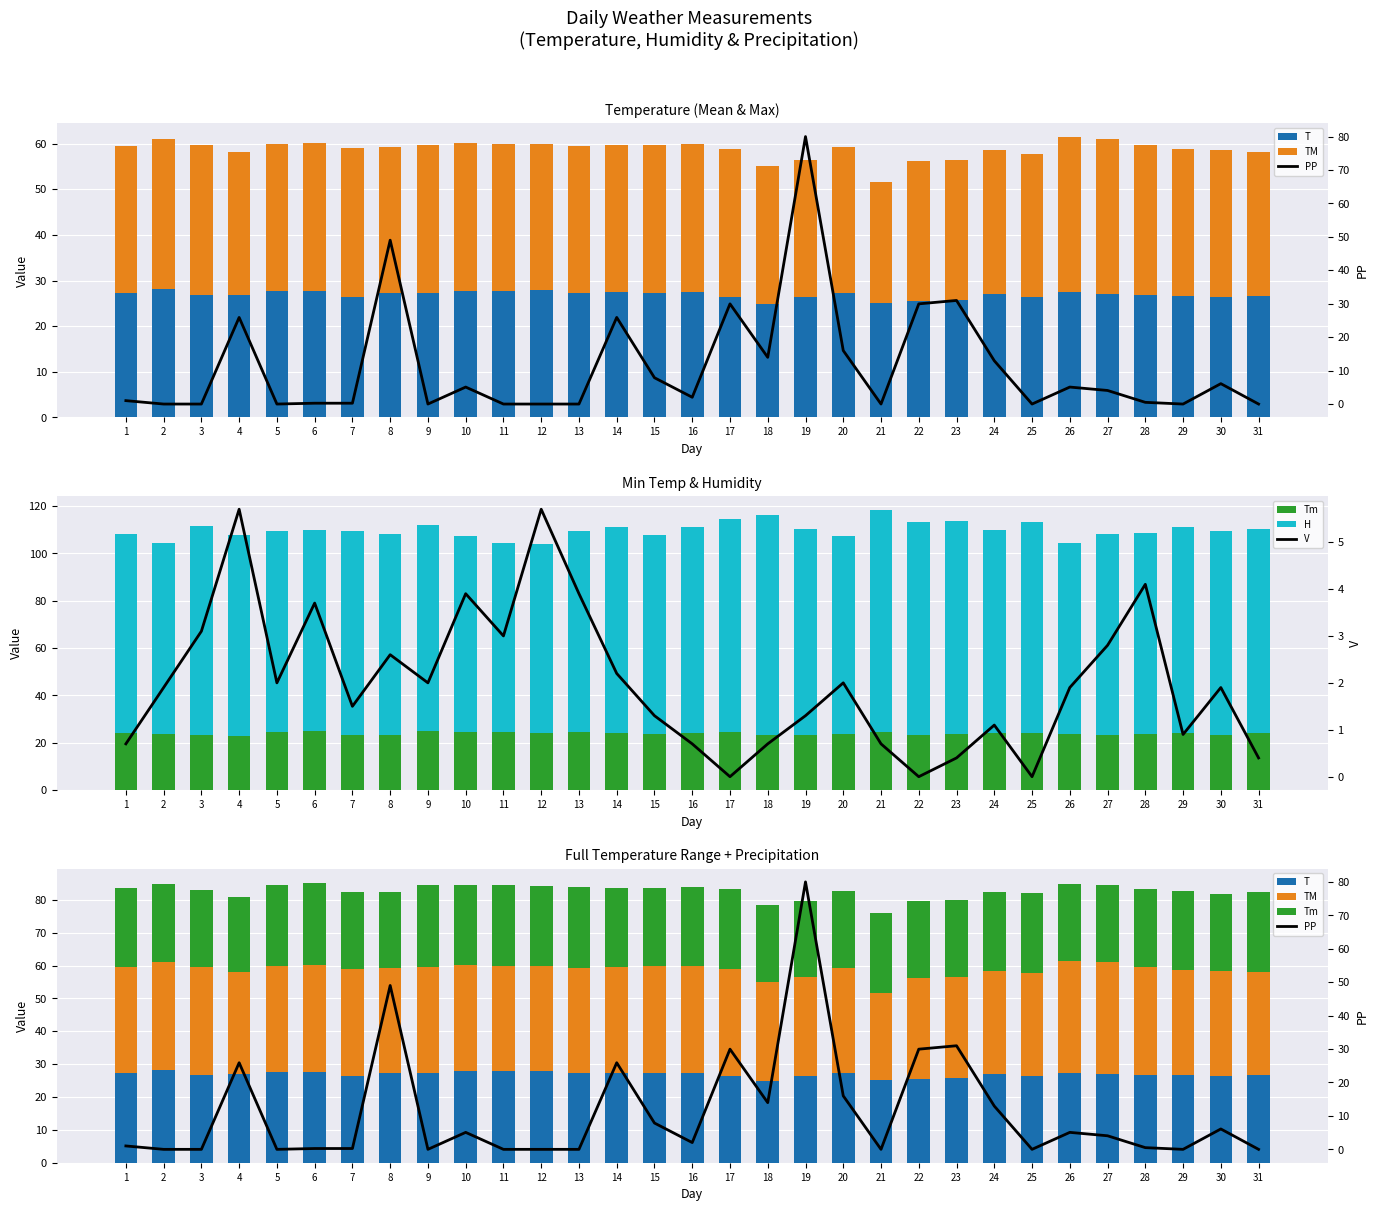

What are all the series names shown in the legend?

T, TM, Tm, H, PP, V